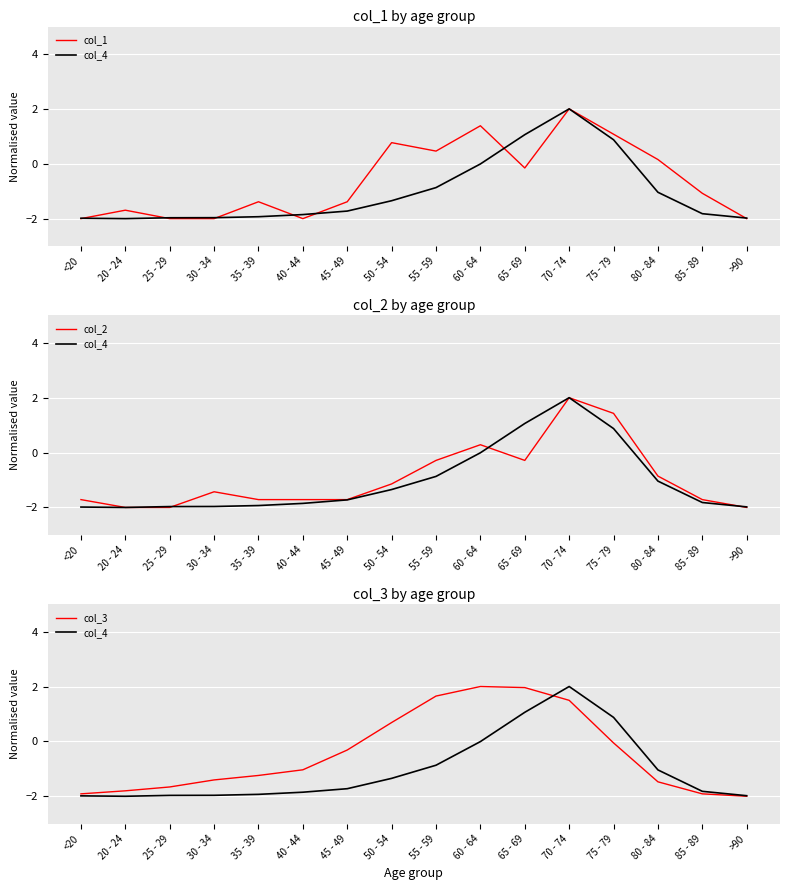

How many values in col_4 are above zero?

3